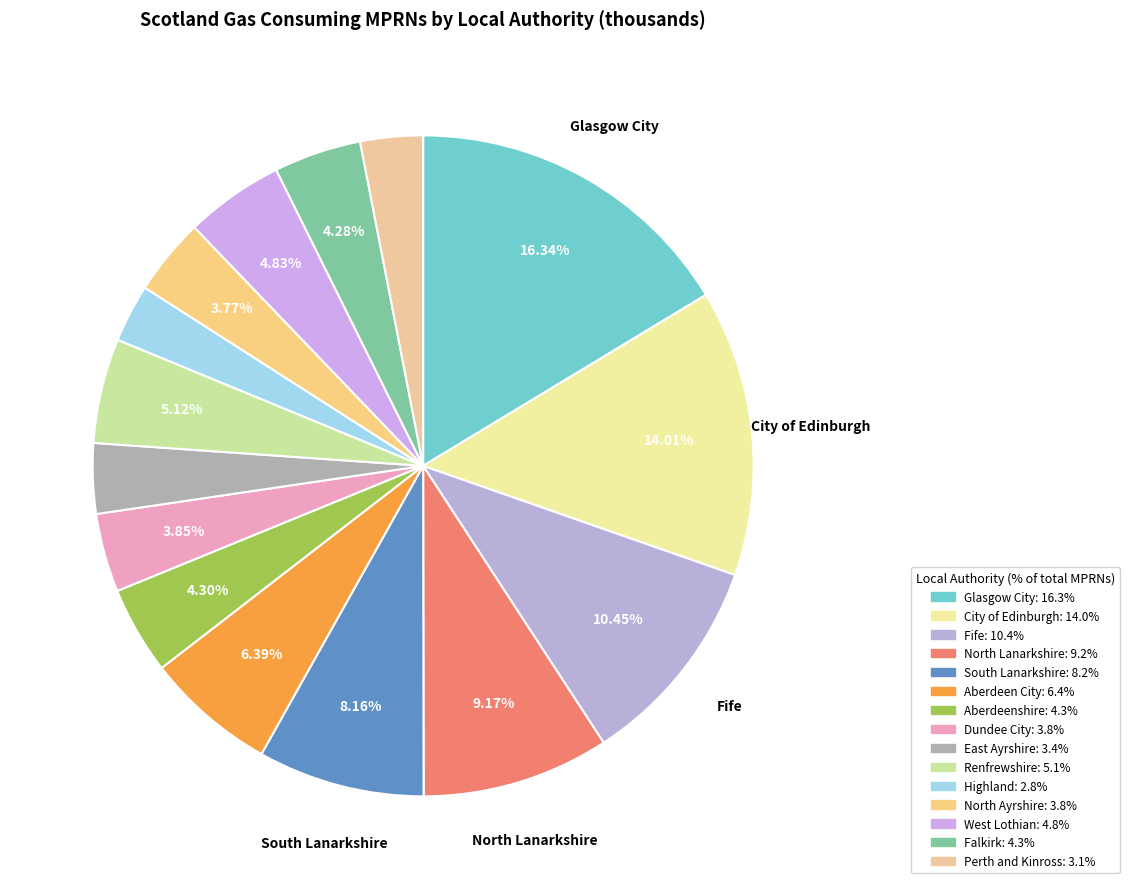

What percentage is the West Lothian slice, to the nearest percent?

5%